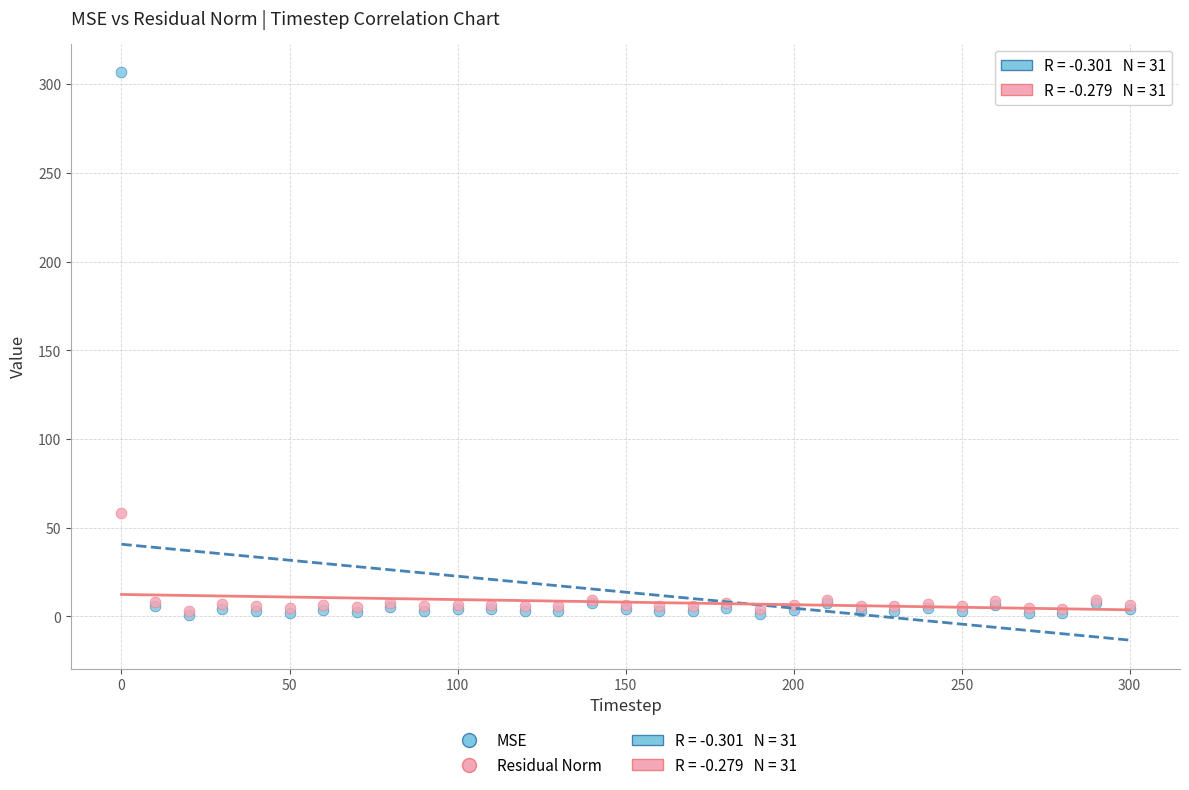

Which series reaches the maximum Y coordinate?

MSE